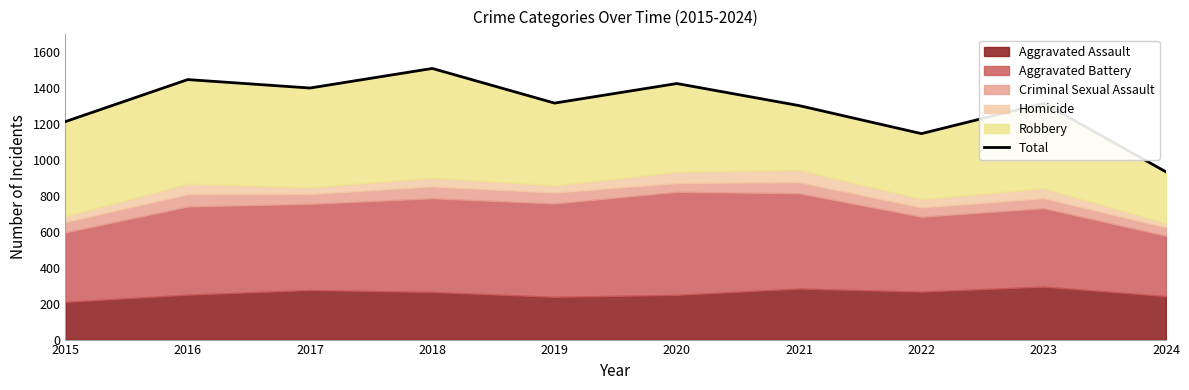

List the labels in order of value, largest first.

2018, 2016, 2020, 2017, 2019, 2023, 2021, 2015, 2022, 2024